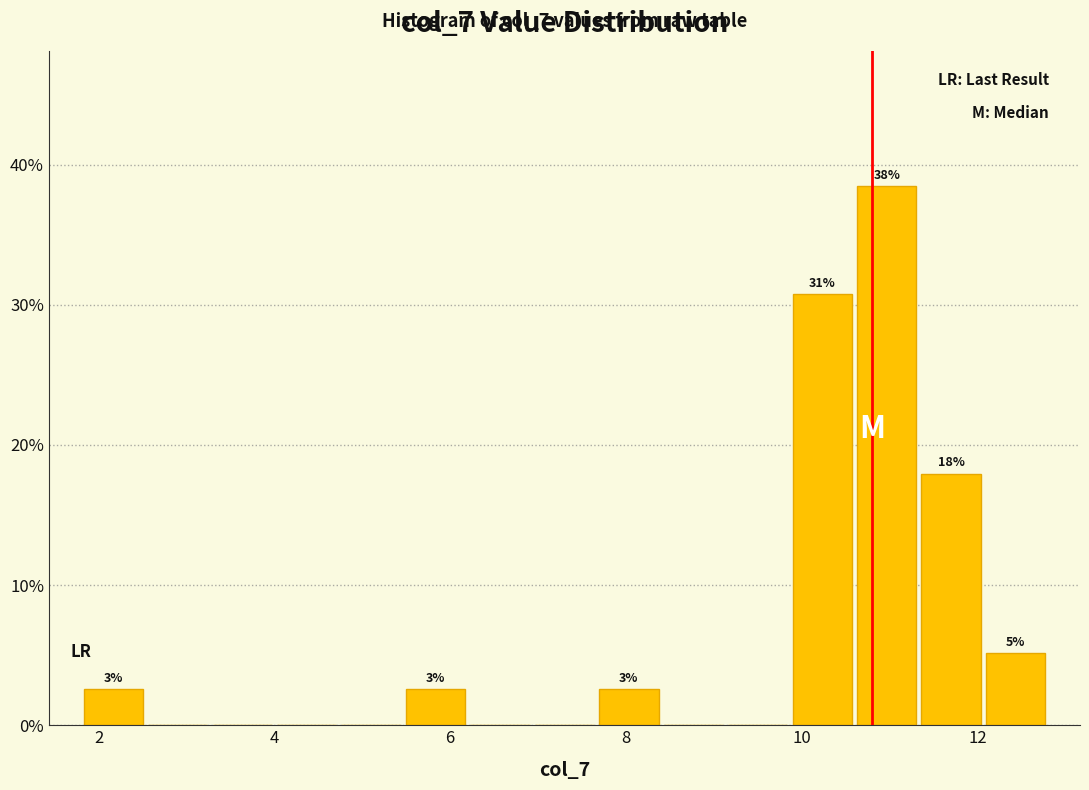

Around what value on the x-axis is the tallest bar? Give the approximate position of its centre, as read against the axis.

11.0